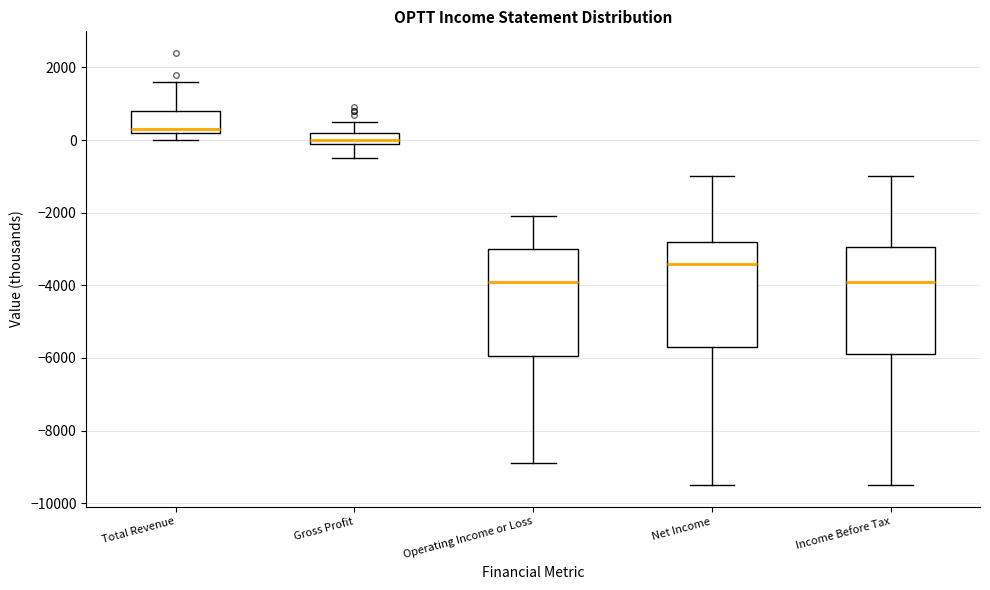

Reading left to right, read every box against the y-axis: the position of its median line, the range the box covers, and the ends of its whiskers. The values are not printed on the chart, so give them approximately, as read against the axis.

Total Revenue: median 400, box 200 to 800, whiskers 0 to 1600
Gross Profit: median 0 (just above the box's lower edge), box 0 to 200, whiskers -400 to 600
Operating Income or Loss: median -3800, box -6000 to -3000, whiskers -8800 to -2000
Net Income: median -3400, box -5600 to -2800, whiskers -9400 to -1000
Income Before Tax: median -3800, box -5800 to -3000, whiskers -9400 to -1000